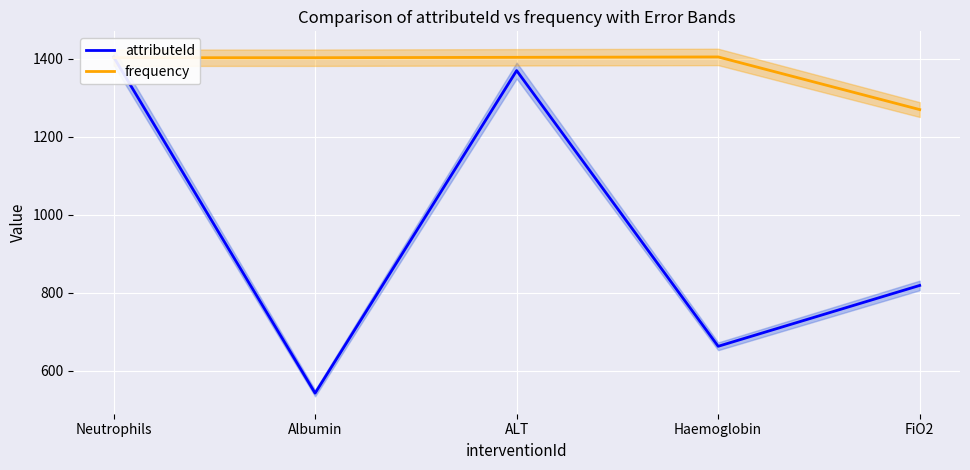

Reading right to left, transcribe all the data shown in this chart.

attributeId: FiO2=819.1	Haemoglobin=663.1	ALT=1370.0	Albumin=542.9	Neutrophils=1405.0
frequency: FiO2=1270.0	Haemoglobin=1405.0	ALT=1404.0	Albumin=1403.0	Neutrophils=1403.0